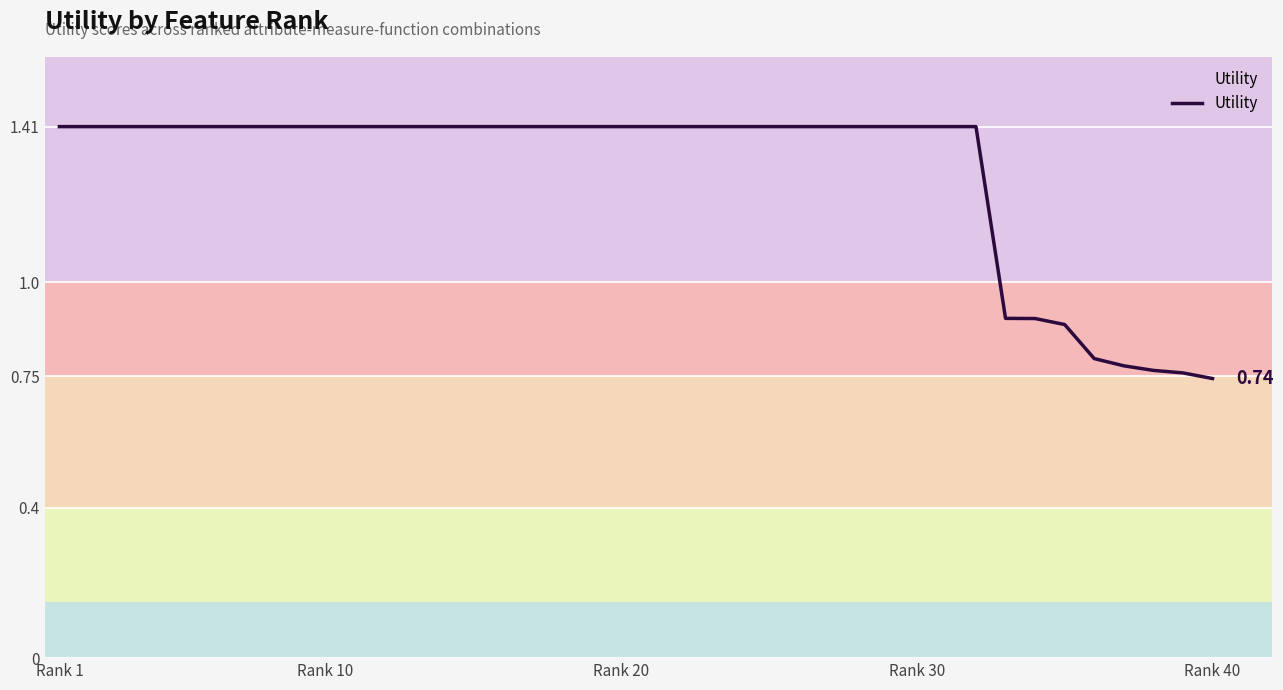

Does the chart have visible grid lines?

Yes